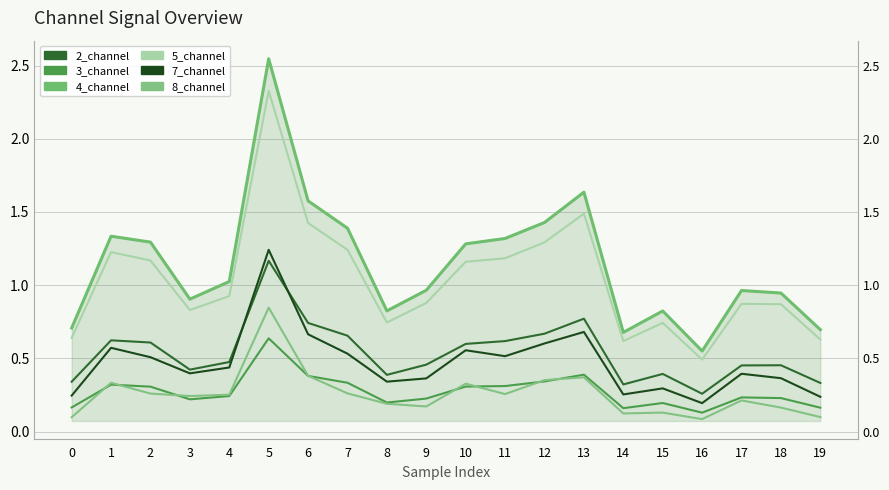

What is the value of the 5_channel point at the 5th from the left?

0.9